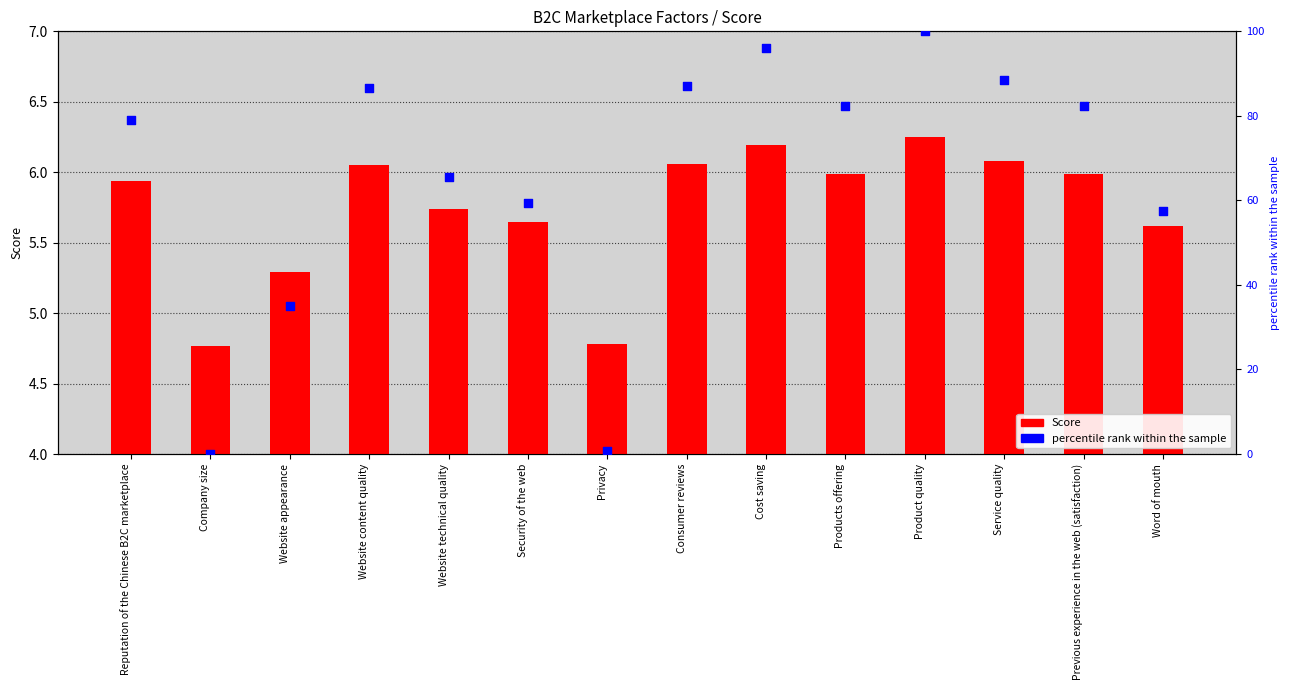

At which category is the sum across all series the highest?

Product quality